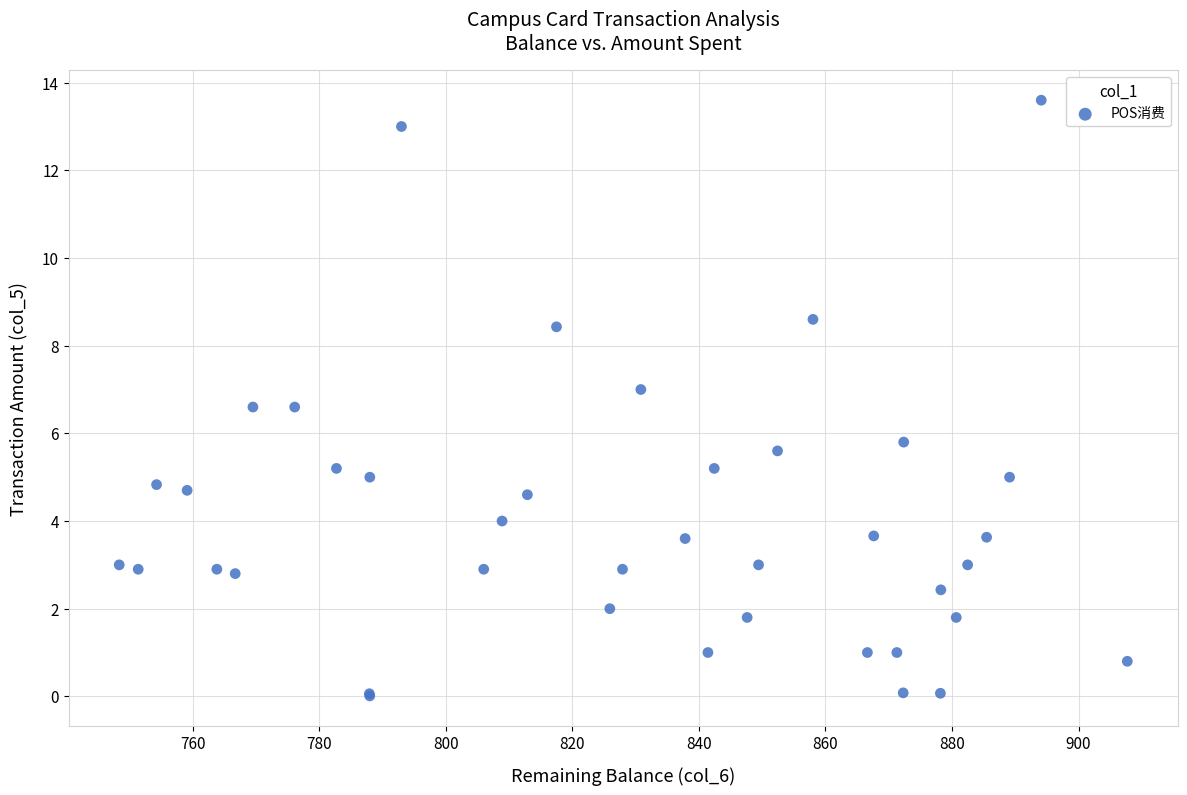

What Y value in the scatter plot is closest to 6?

5.8